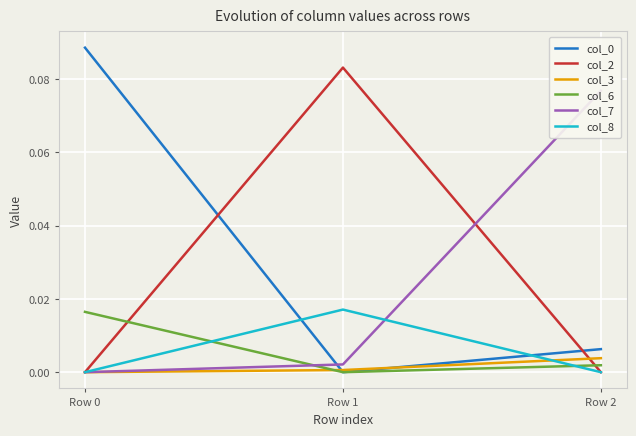

How many lines are shown in the chart?

6